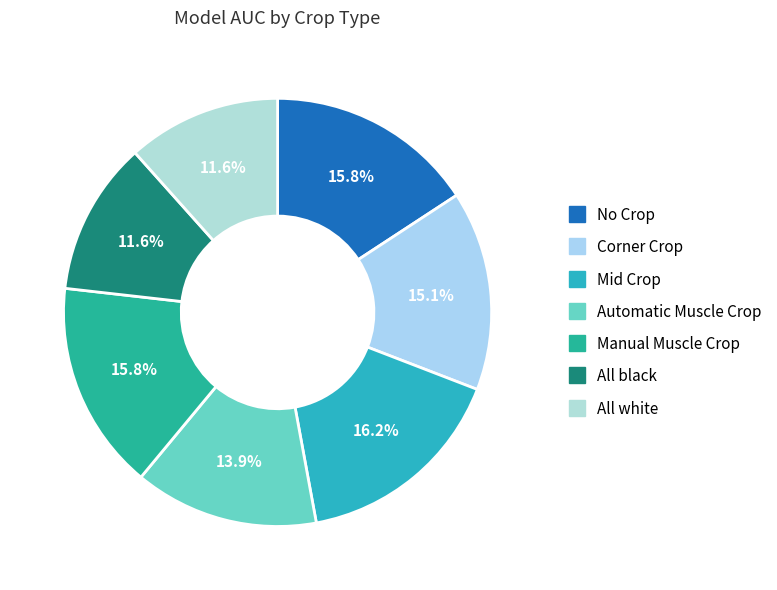

Is there any slice that represents more than half of the pie?

No